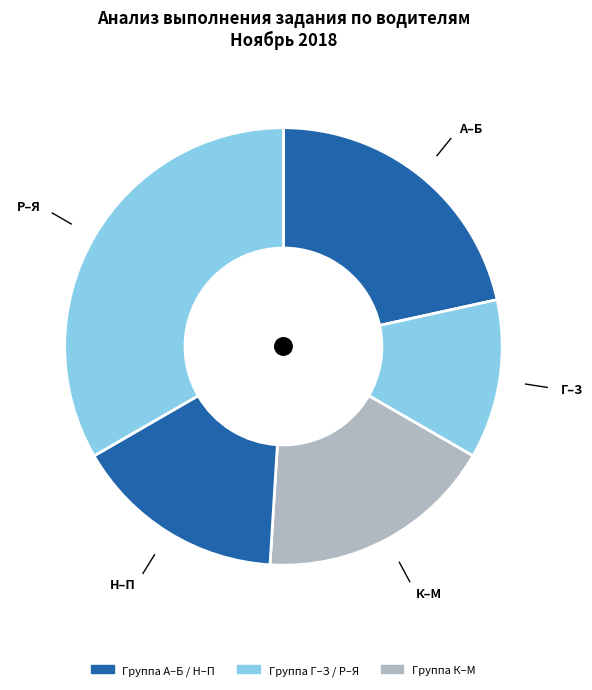

Count the number of slices in the pie.

5